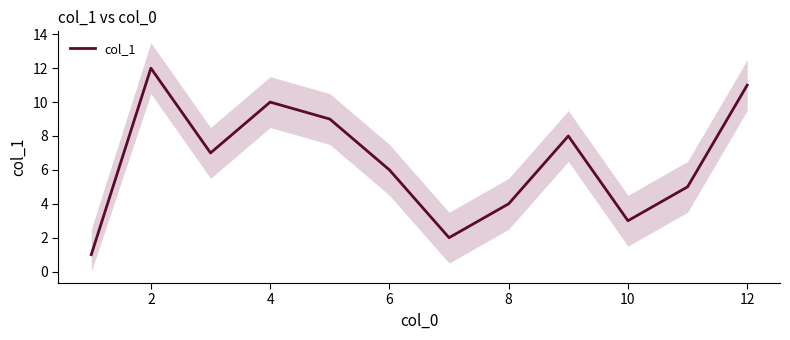

Which label corresponds to the largest value in the chart?

2